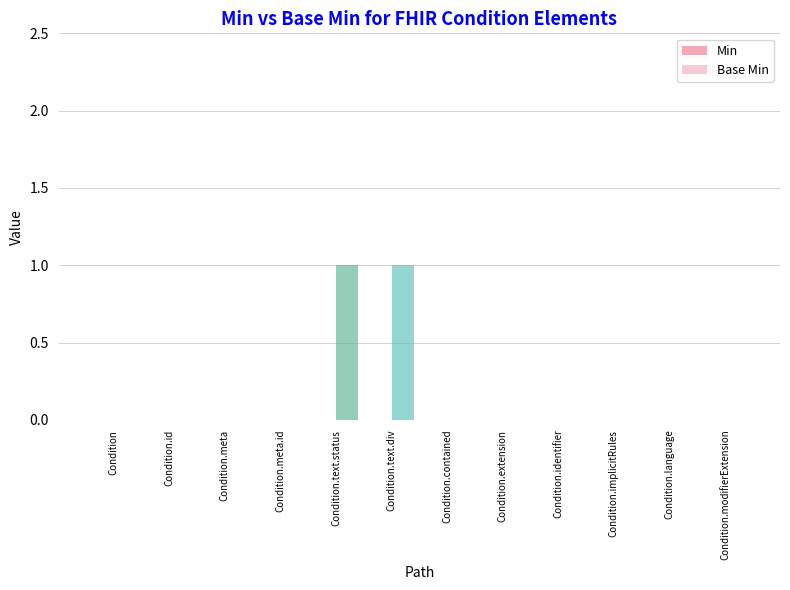

Are the bars grouped side by side (vs. stacked)?

No